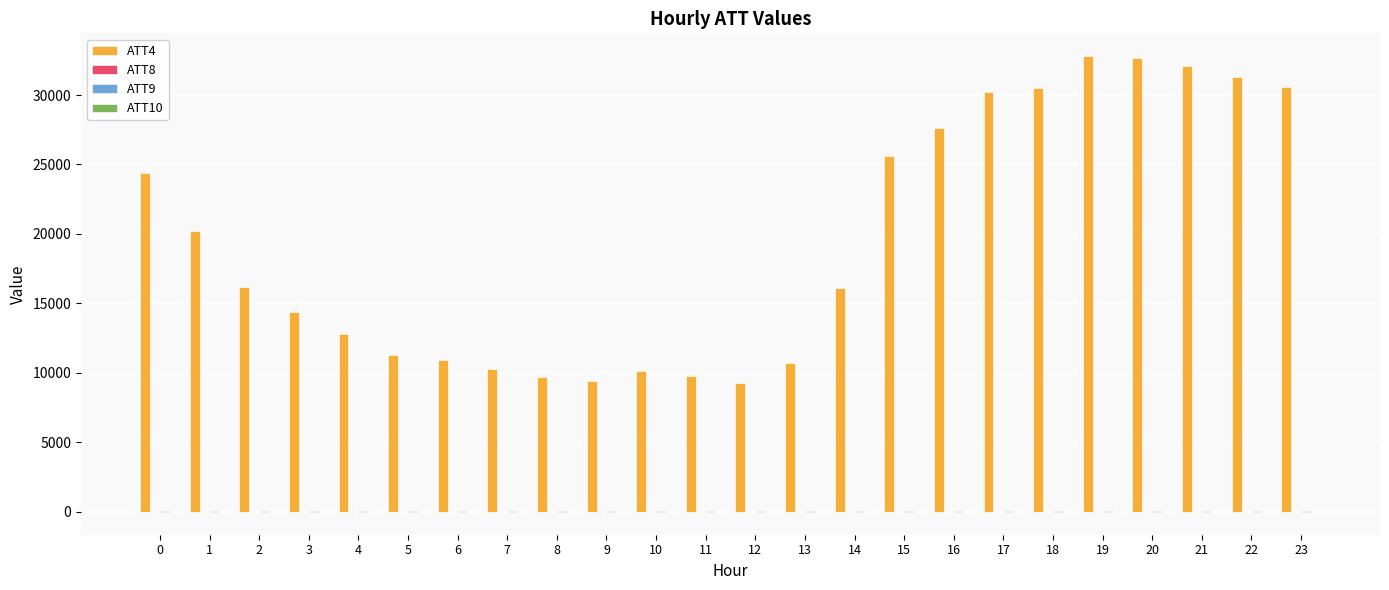

Which series has the largest total across all categories?

ATT4